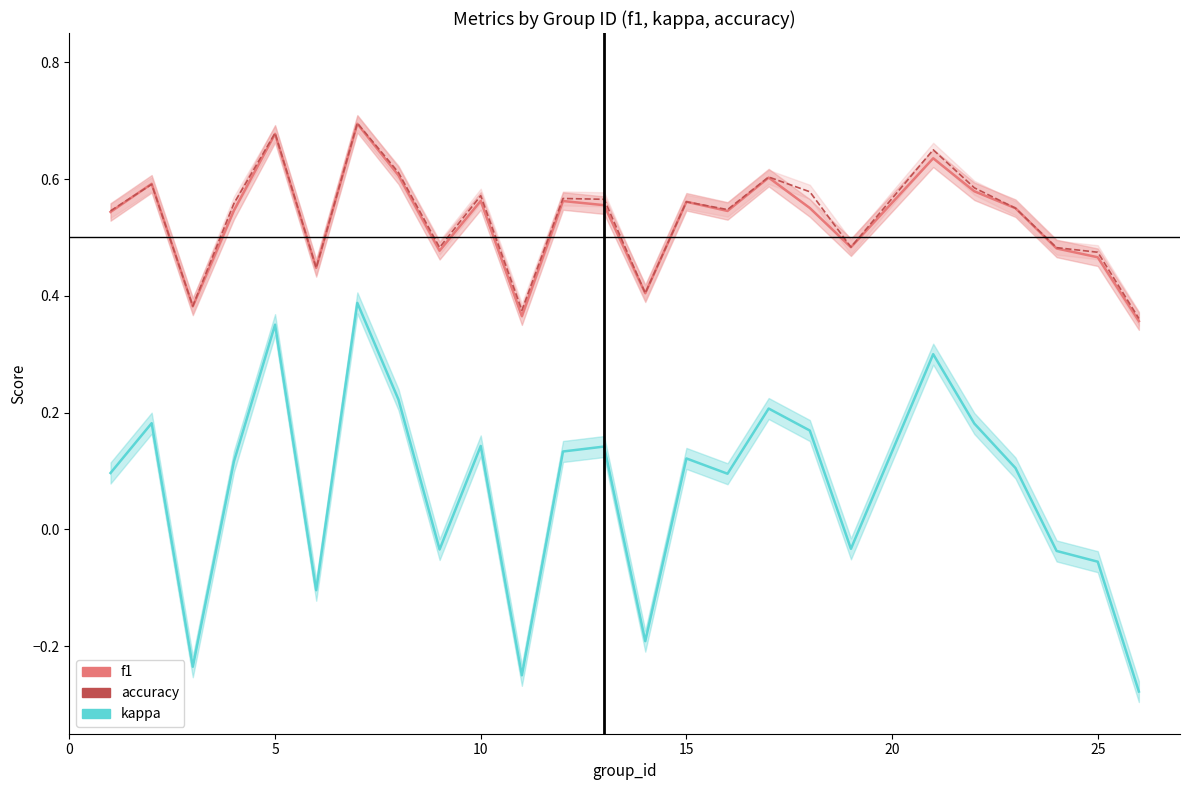

True or false: kappa and f1 cross at least once.

False